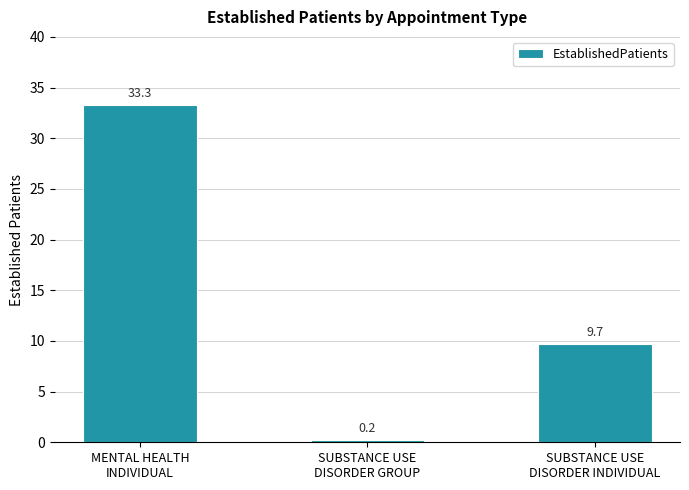

What is the average value?

14.4